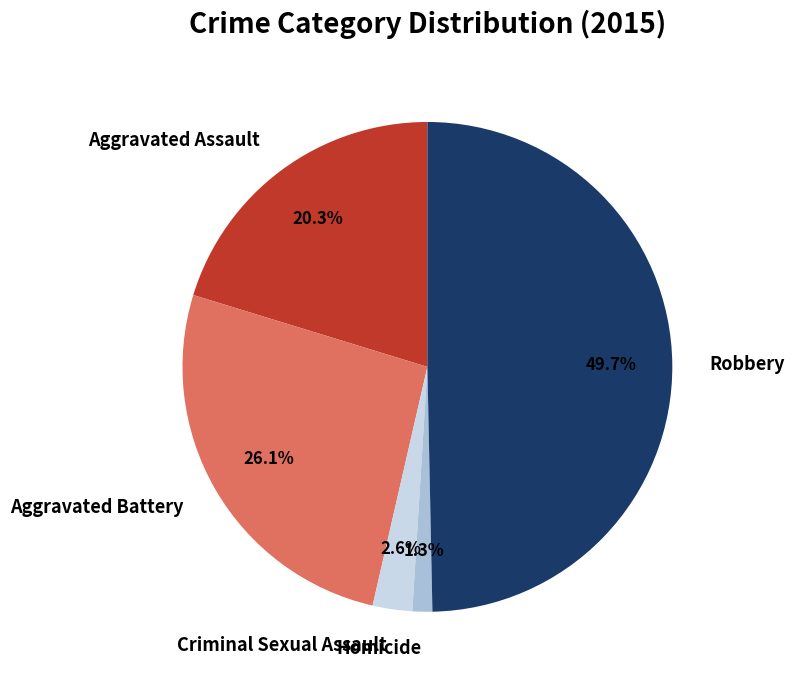

What percentage is the Aggravated Assault slice, to the nearest percent?

20%